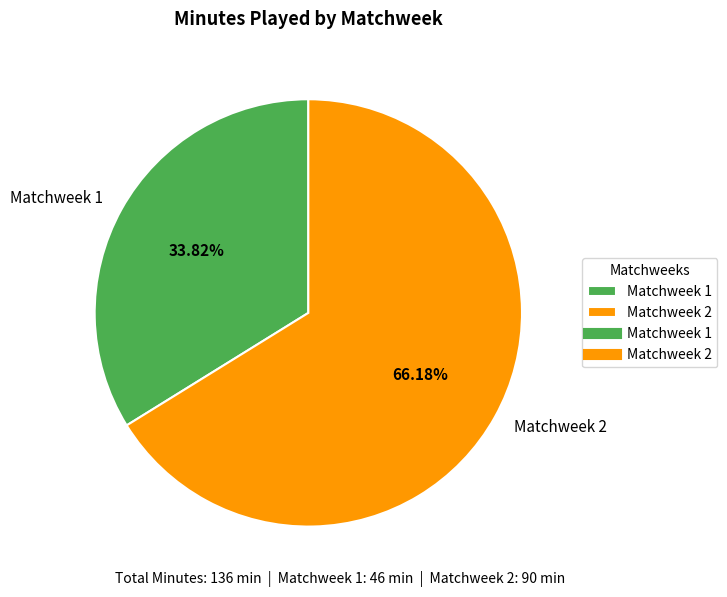

Combined, what portion of the pie is Matchweek 2 and Matchweek 1?

100.0%